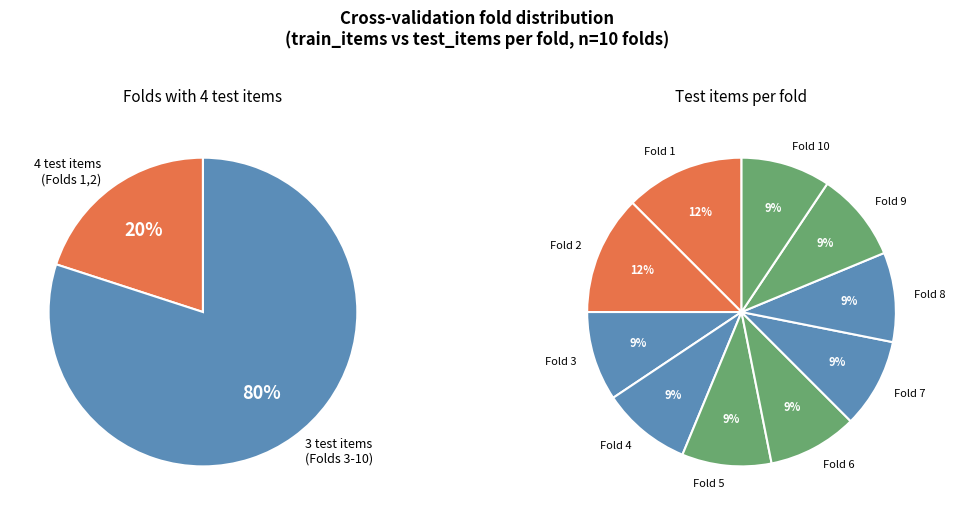

Is there a majority slice in this chart?

No